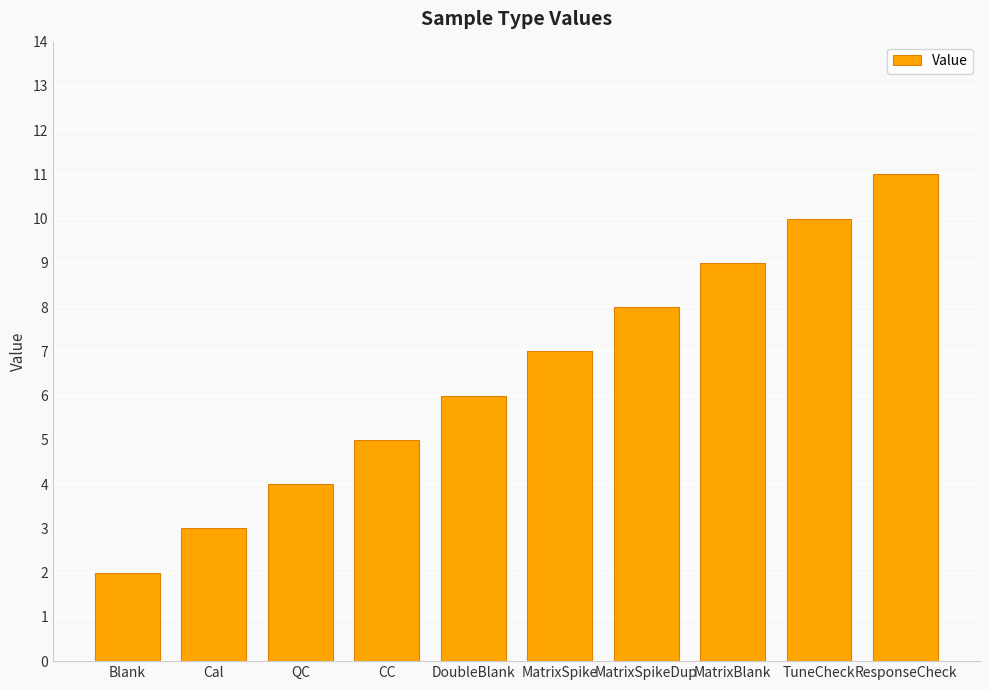

What is the difference between the values at TuneCheck and DoubleBlank?

4